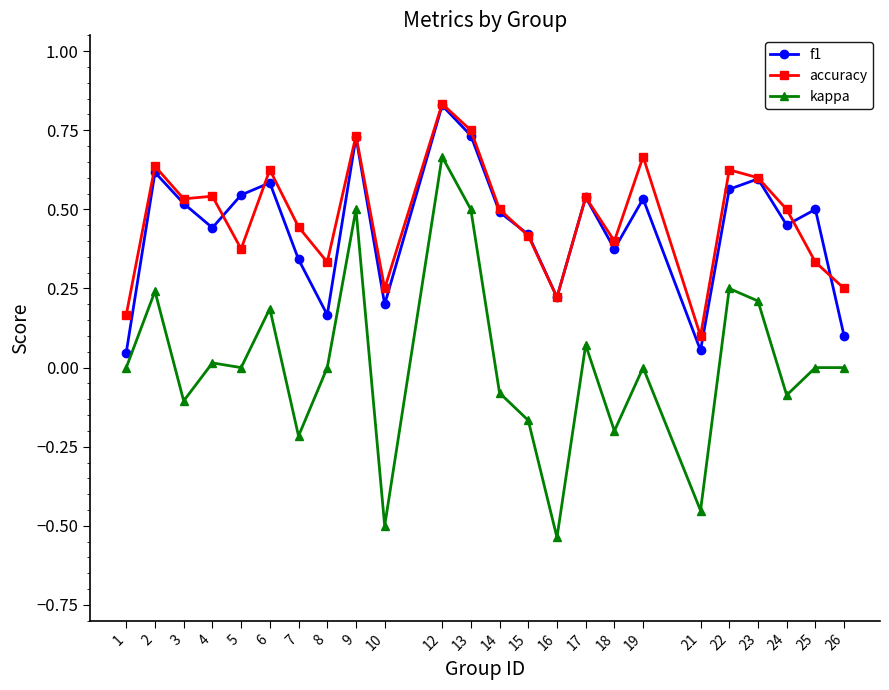

Which label corresponds to the largest value in the chart?

12